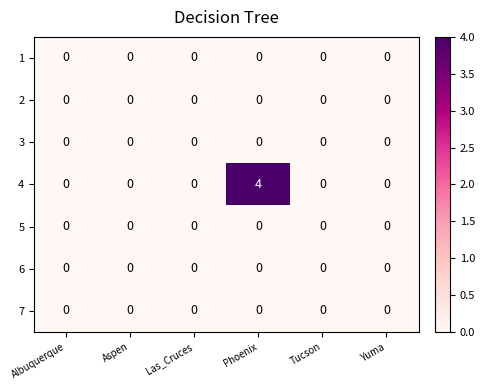

Is it true that 7 equals 0 at Aspen?

True